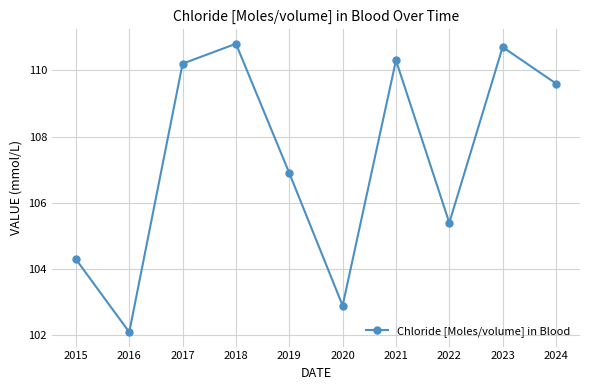

What is the difference between the values at 2016 and 2015?

2.2